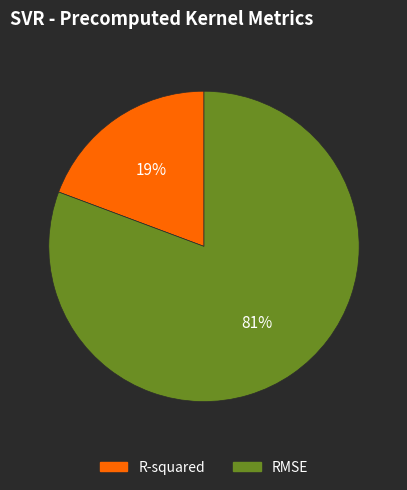

To the nearest percent, what is the average slice percentage?

50%